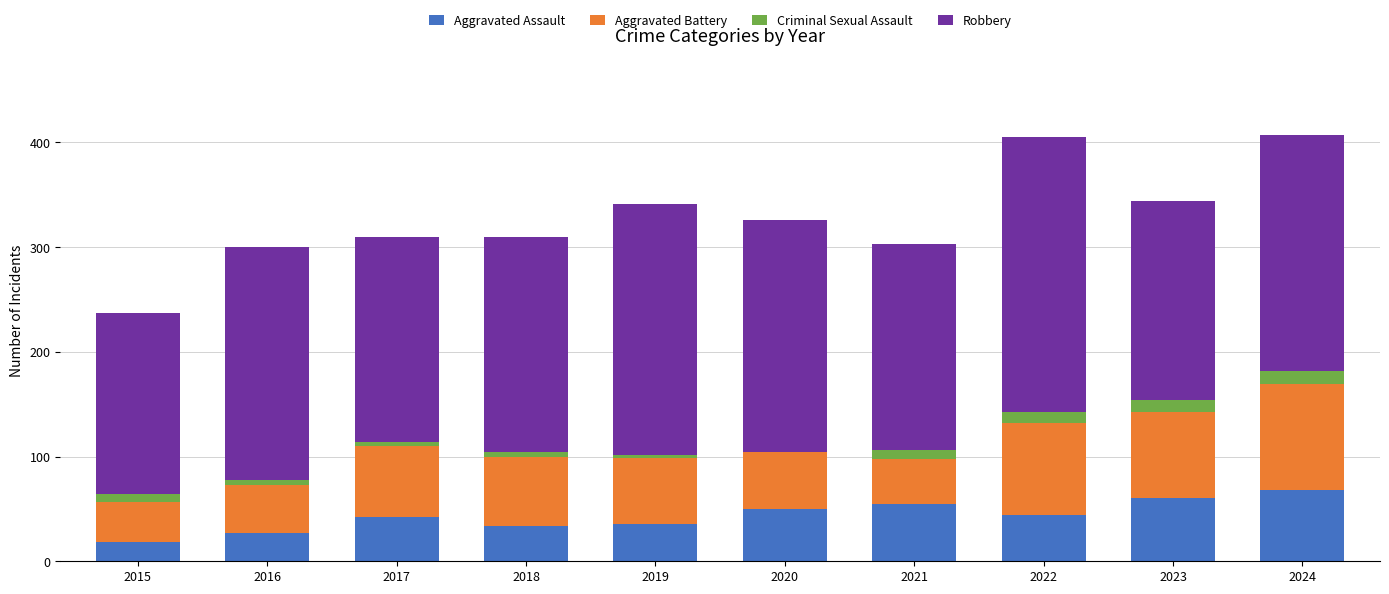

What is the total value across all series at 2020?

326